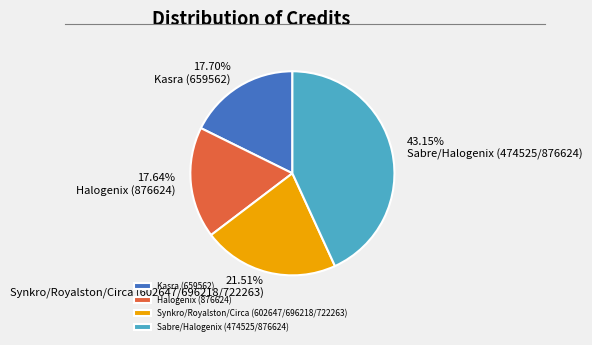

True or false: Synkro/Royalston/Circa (602647/696218/722263) accounts for 27% of the total.

False